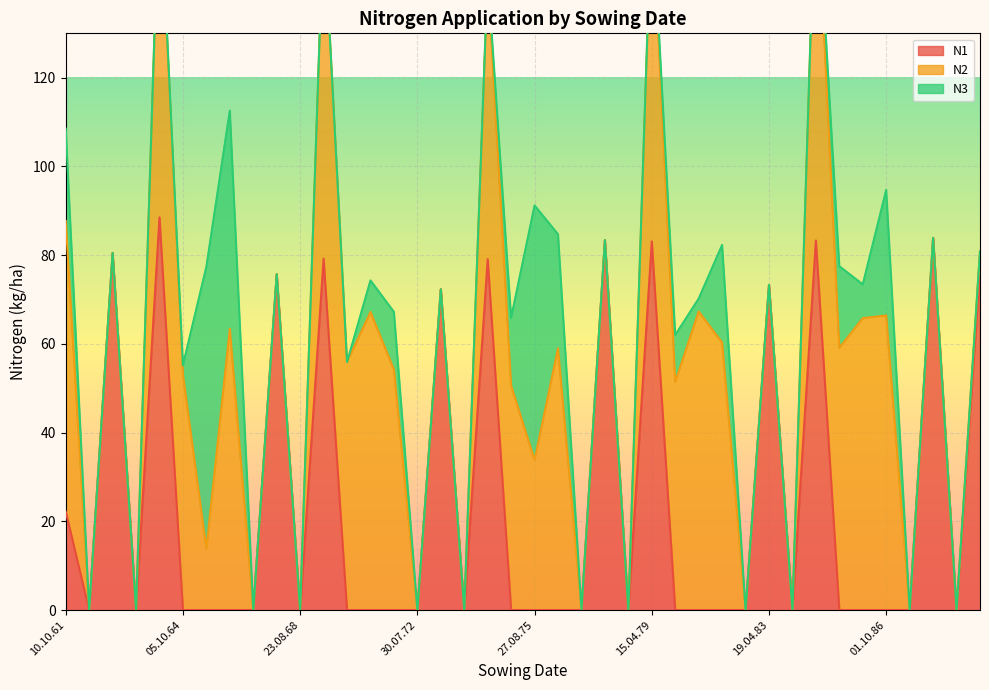

The value of N2 at 27.08.75 is 57.7. True or false?

False